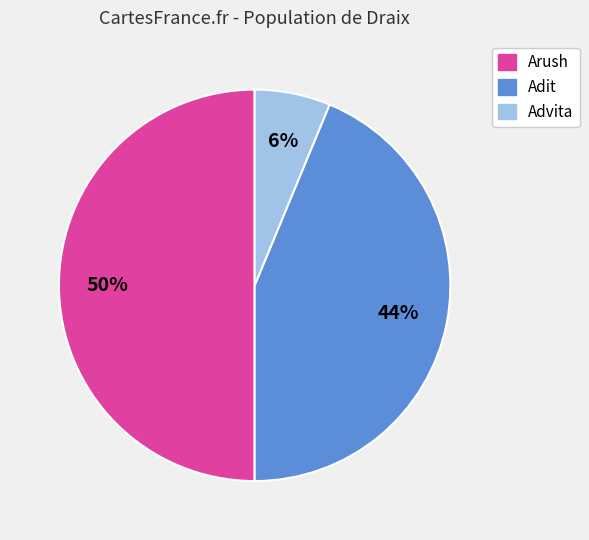

To the nearest percent, what percentage of the pie is Adit?

44%